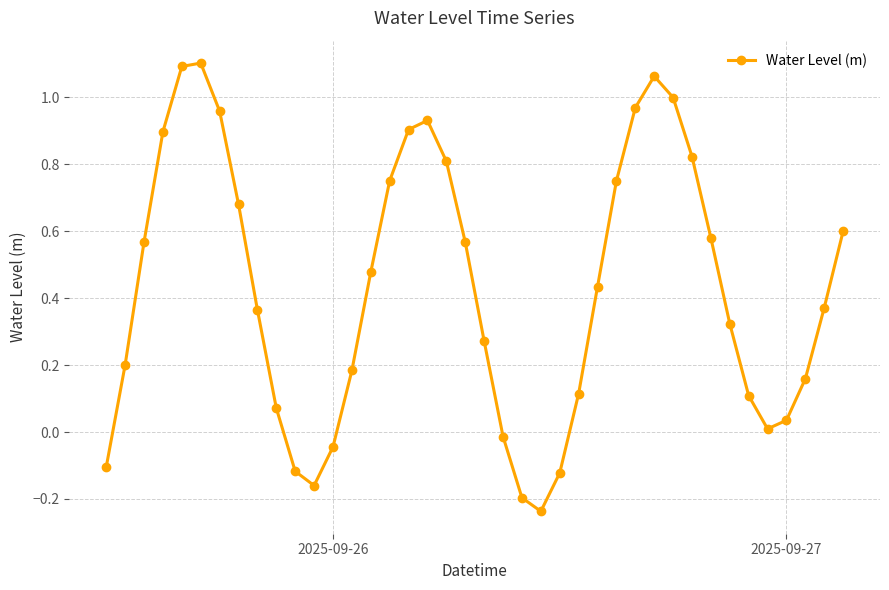

What is the difference between the maximum and second lowest values?

1.3